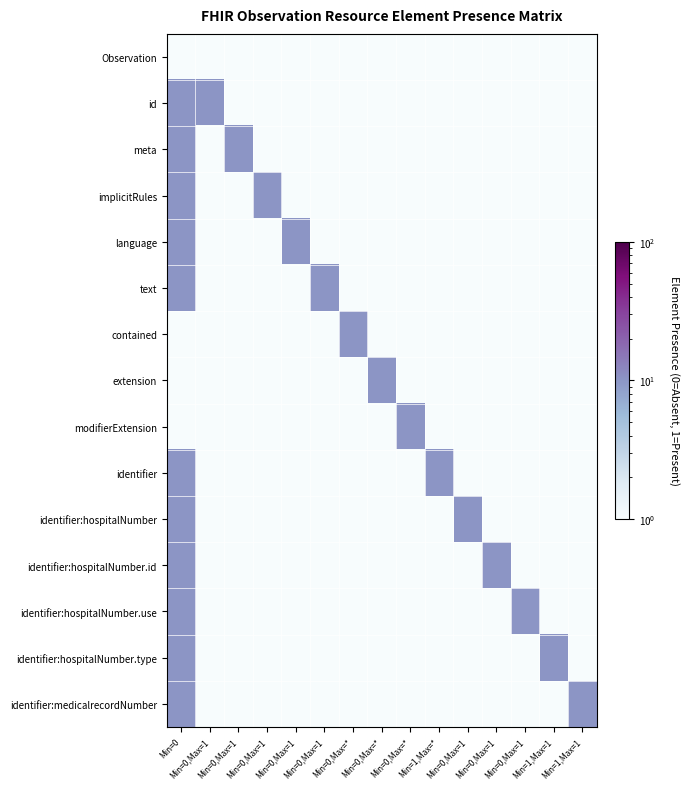

At which category is the sum across all series the highest?

Min=0